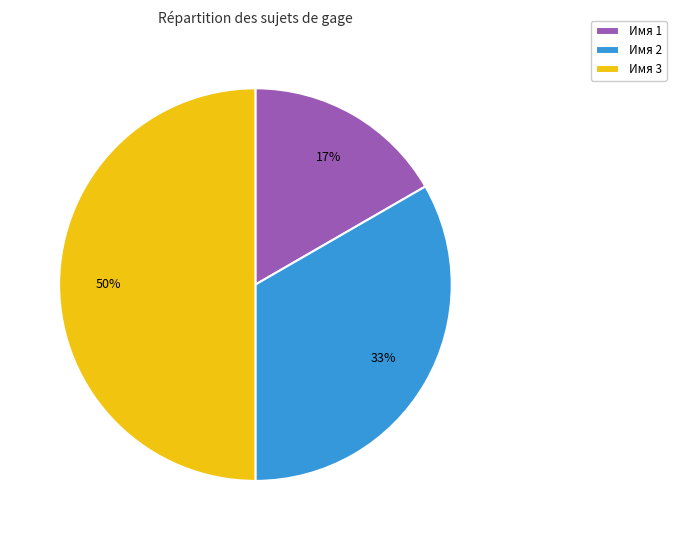

What is the smallest slice in the pie chart?

Имя 1